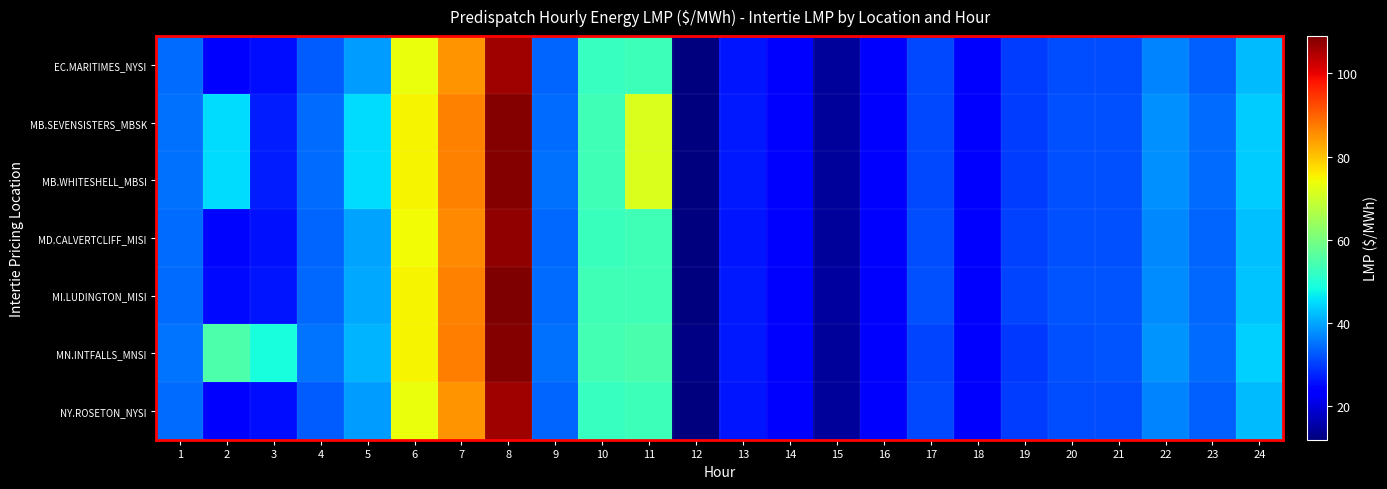

At which category is the sum across all series the highest?

8